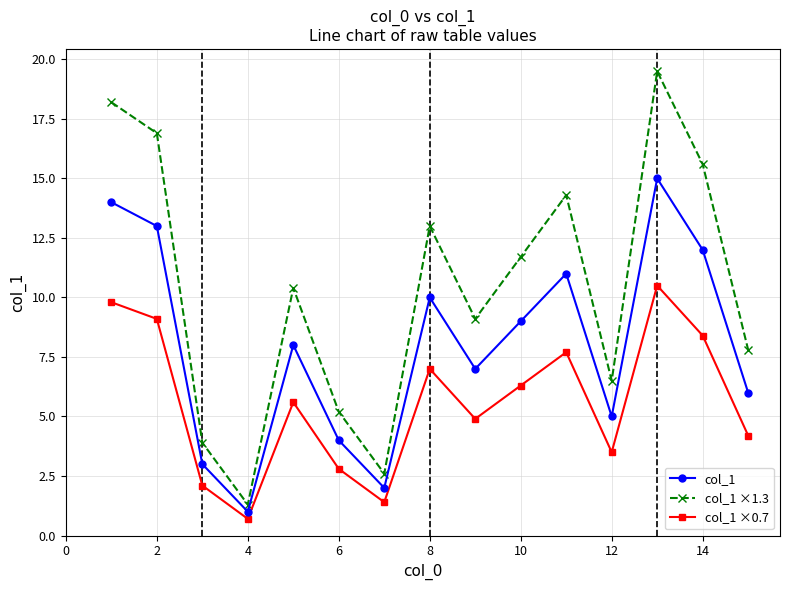

What are all the series names shown in the legend?

col_1, col_1 ×1.3, col_1 ×0.7